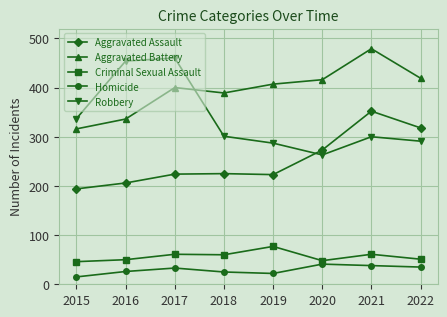

True or false: Aggravated Assault and Homicide cross at least once.

False